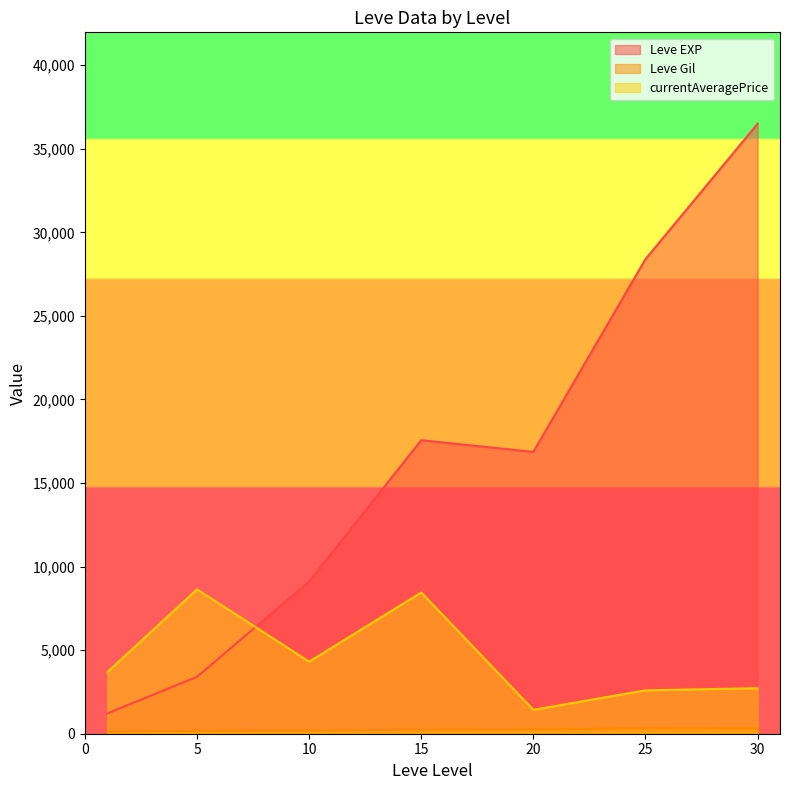

Which series changed the most between 10 and 25?

Leve EXP